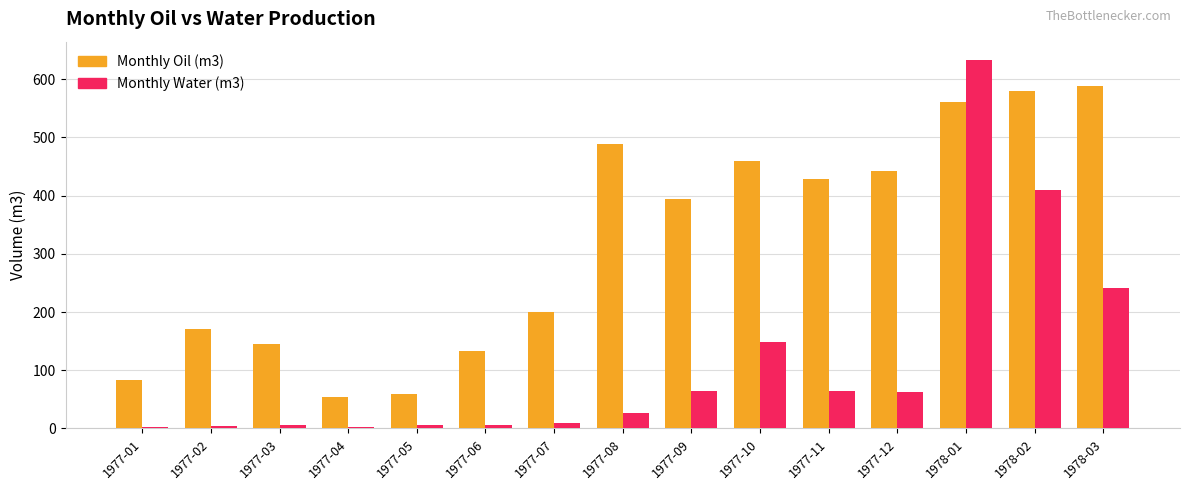

How many values in the Monthly Water (m3) series exceed 26?

8